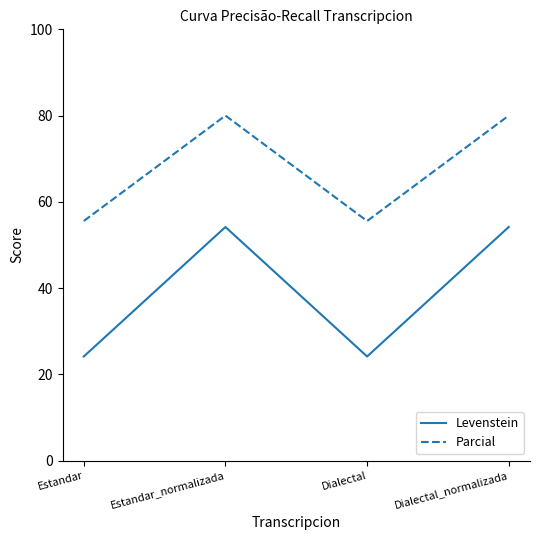

What position from the right is Estandar?

4